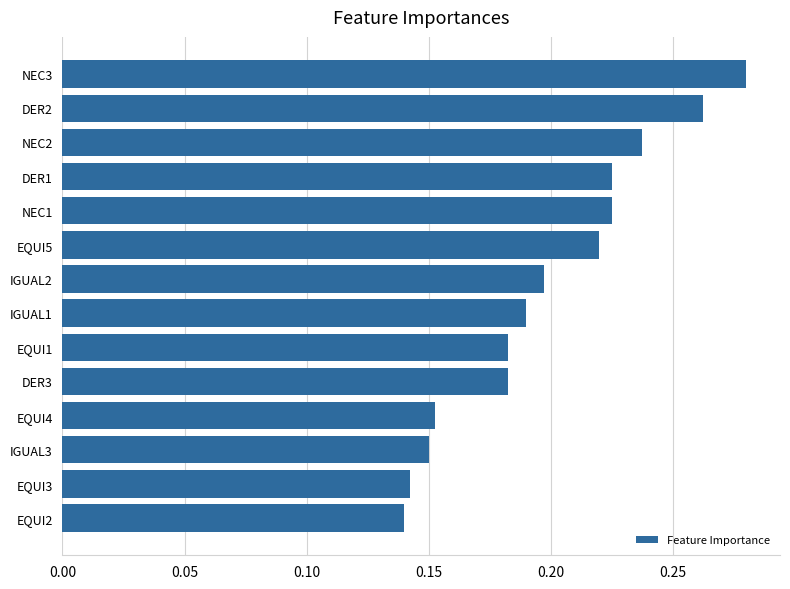

How many bars are there in total?

14